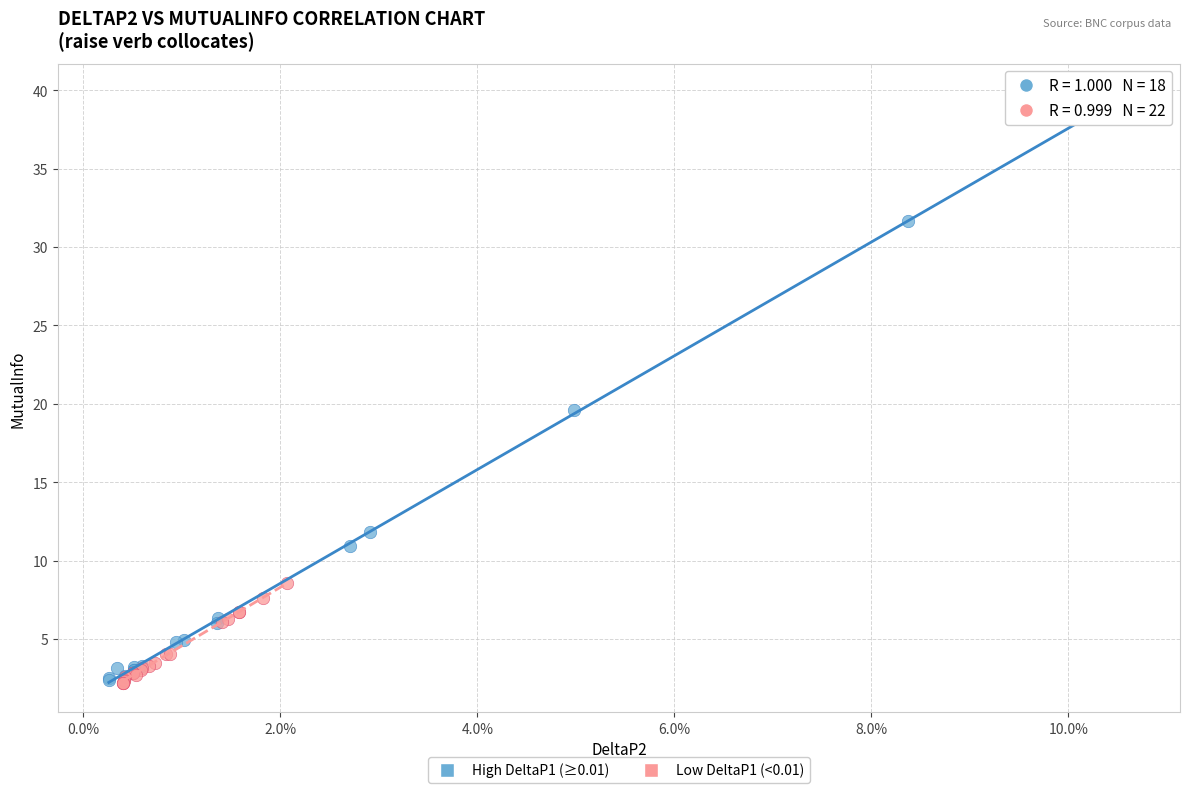

Which series reaches the maximum Y coordinate?

High DeltaP1 (≥0.01)